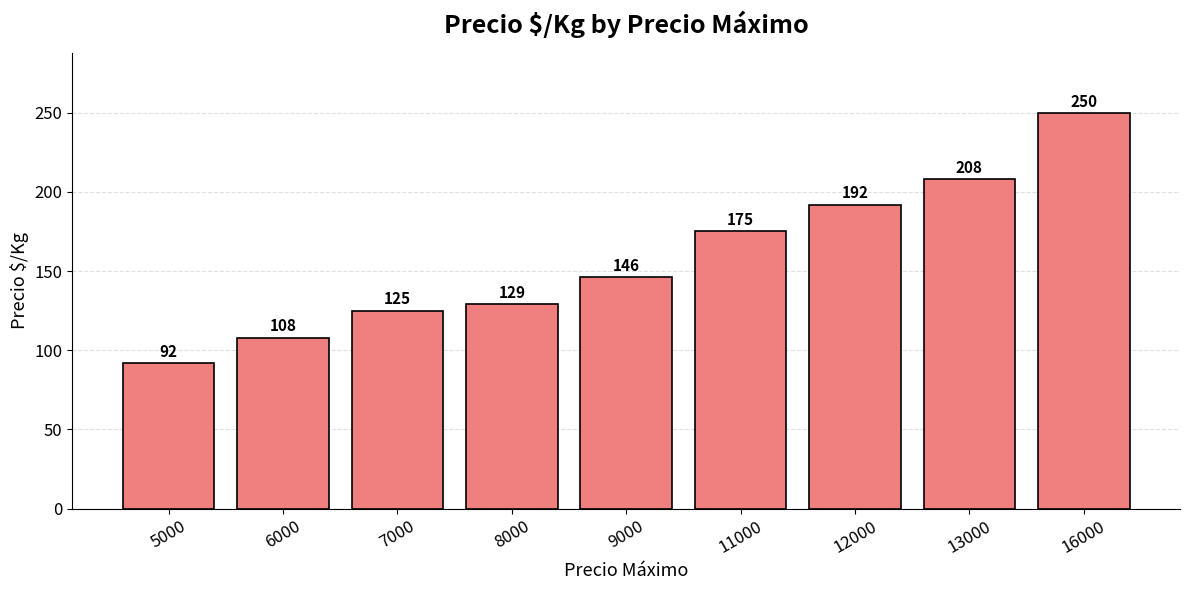

The value at 8000 is 85. True or false?

False